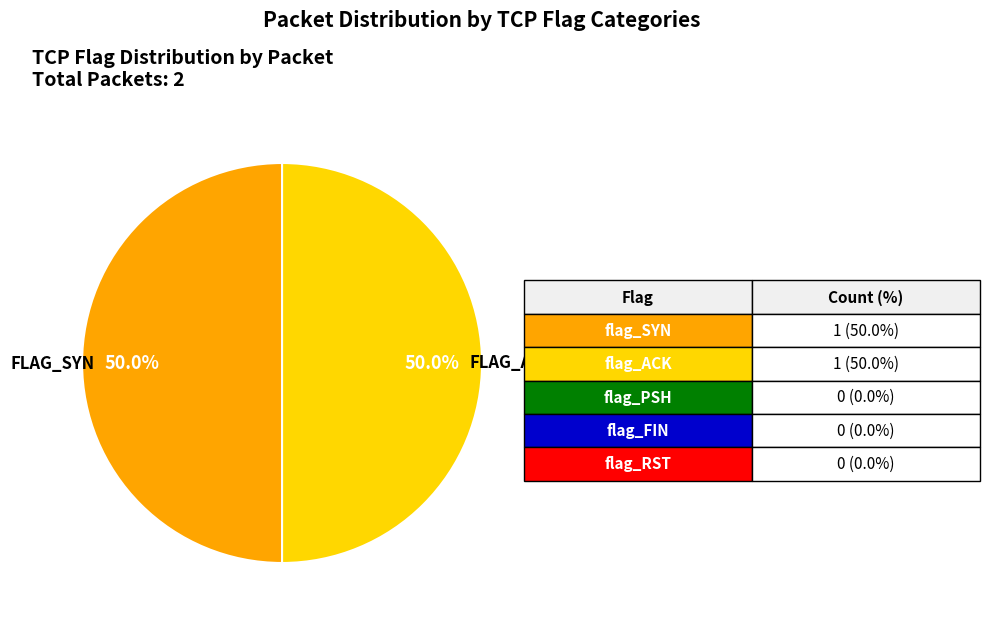

How many slices are in this pie chart?

2